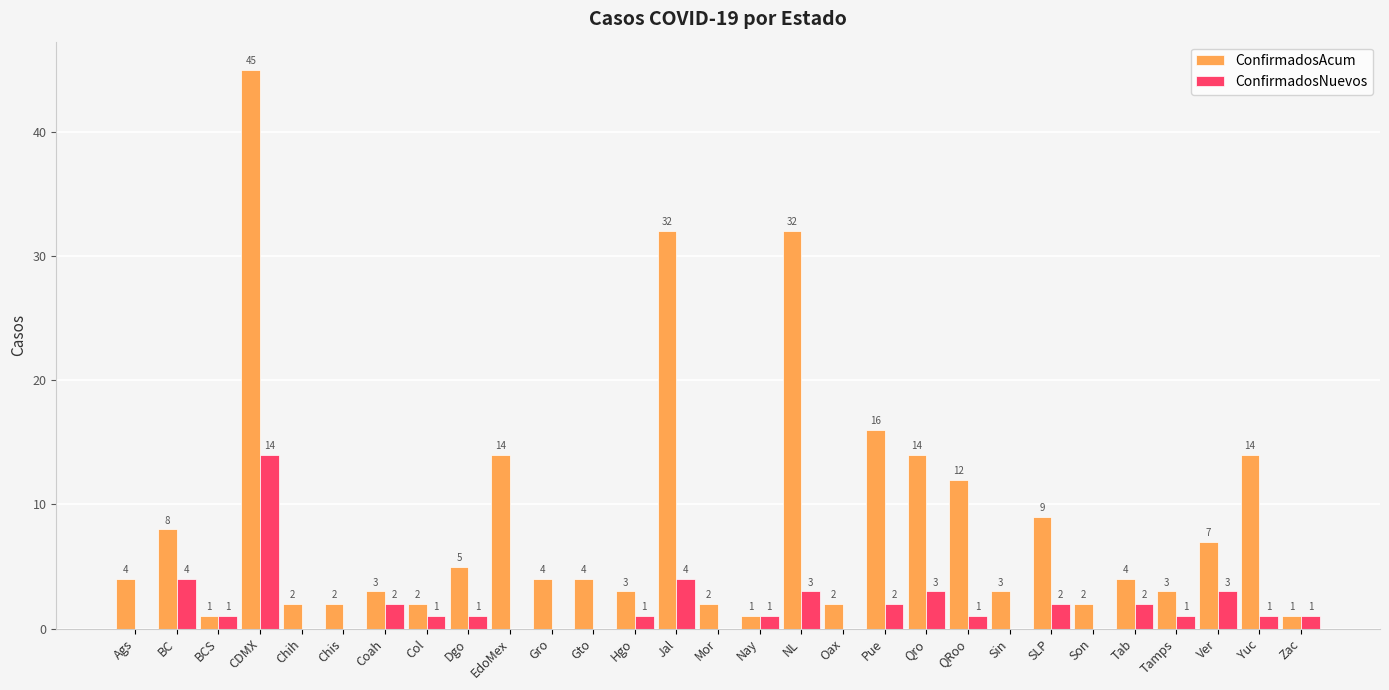

Reading left to right, what are all the values shown in this chart?

ConfirmadosAcum: 4	8	1	45	2	2	3	2	5	14	4	4	3	32	2	1	32	2	16	14	12	3	9	2	4	3	7	14	1
ConfirmadosNuevos: 0	4	1	14	0	0	2	1	1	0	0	0	1	4	0	1	3	0	2	3	1	0	2	0	2	1	3	1	1